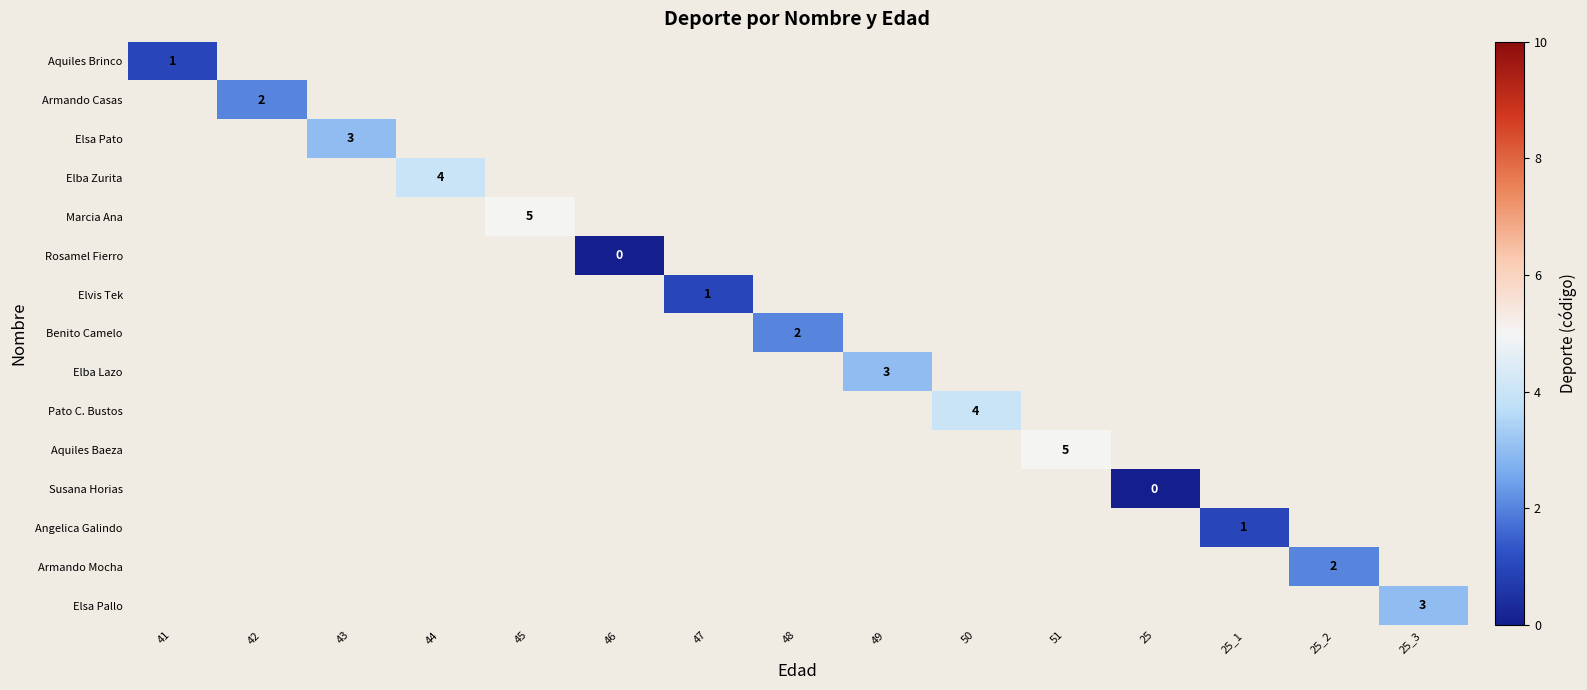

At how many categories does at least one series exceed 2?

7